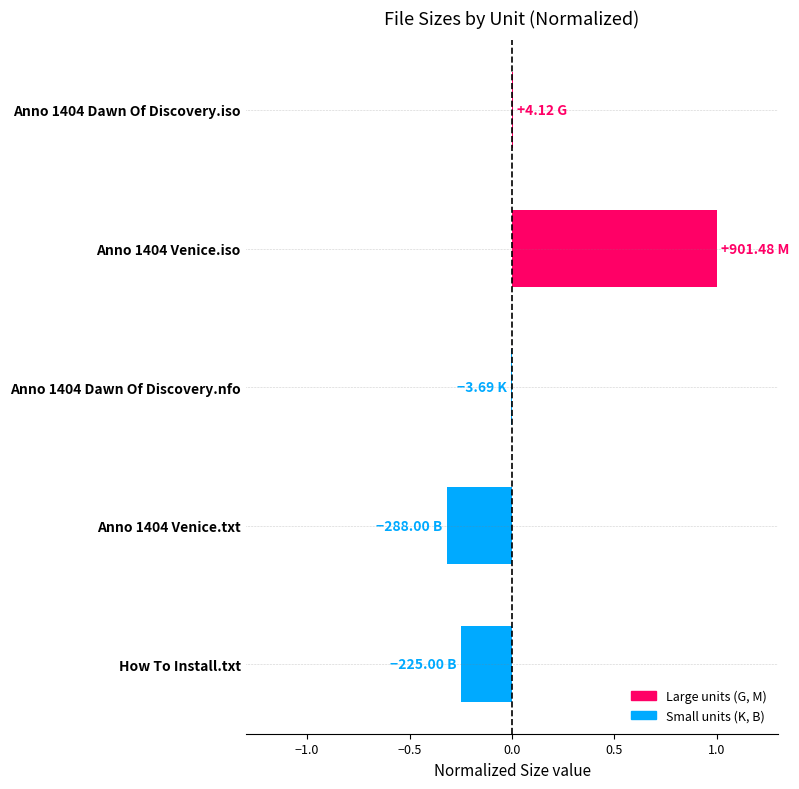

Between Anno 1404 Venice.iso and Anno 1404 Venice.txt, which is larger?

Anno 1404 Venice.iso